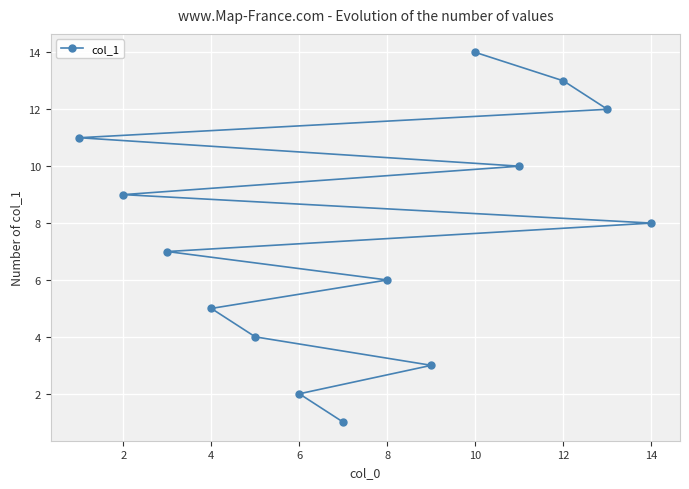

Reading left to right, list all the values displayed in this chart.

11	9	7	5	4	2	1	6	3	14	10	13	12	8